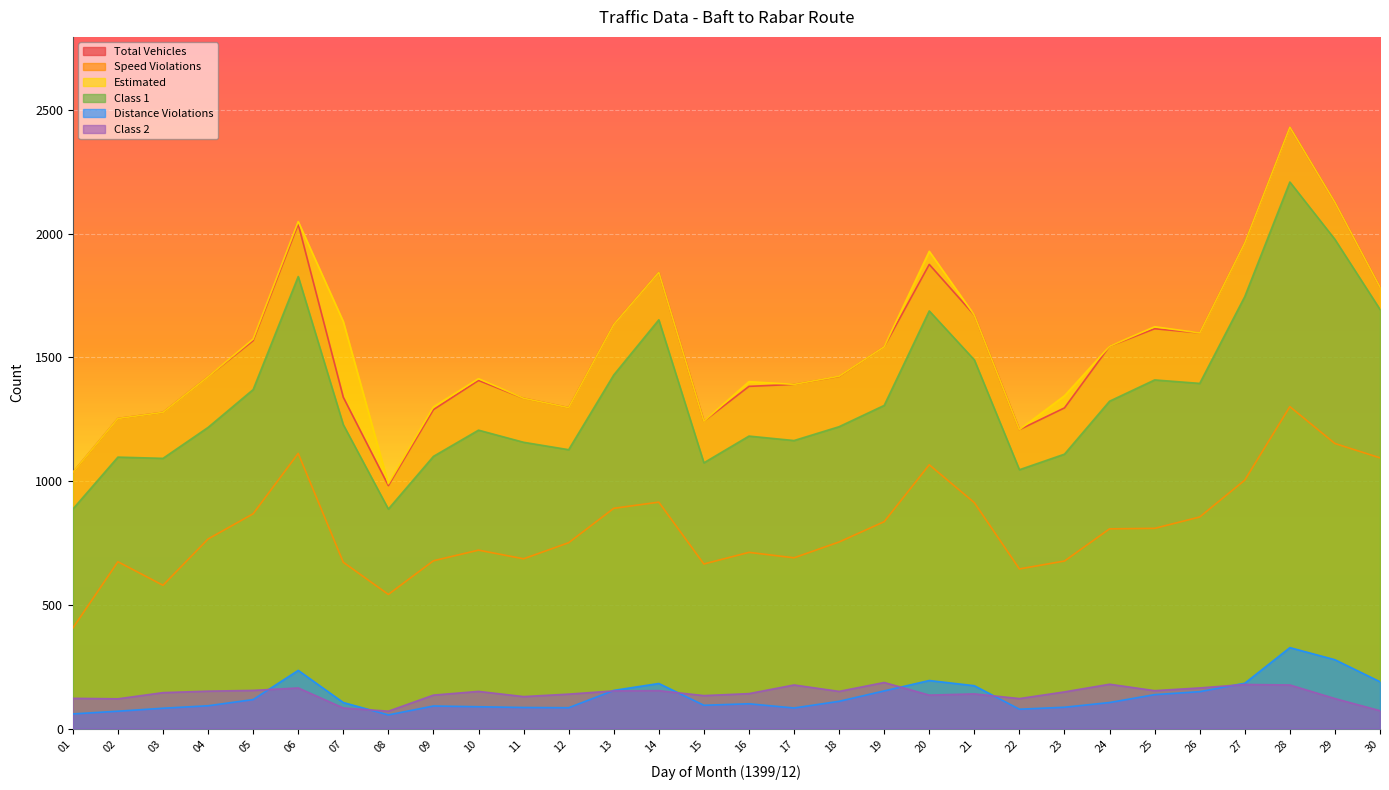

Which category has the lowest value in the speed_violations series?

01